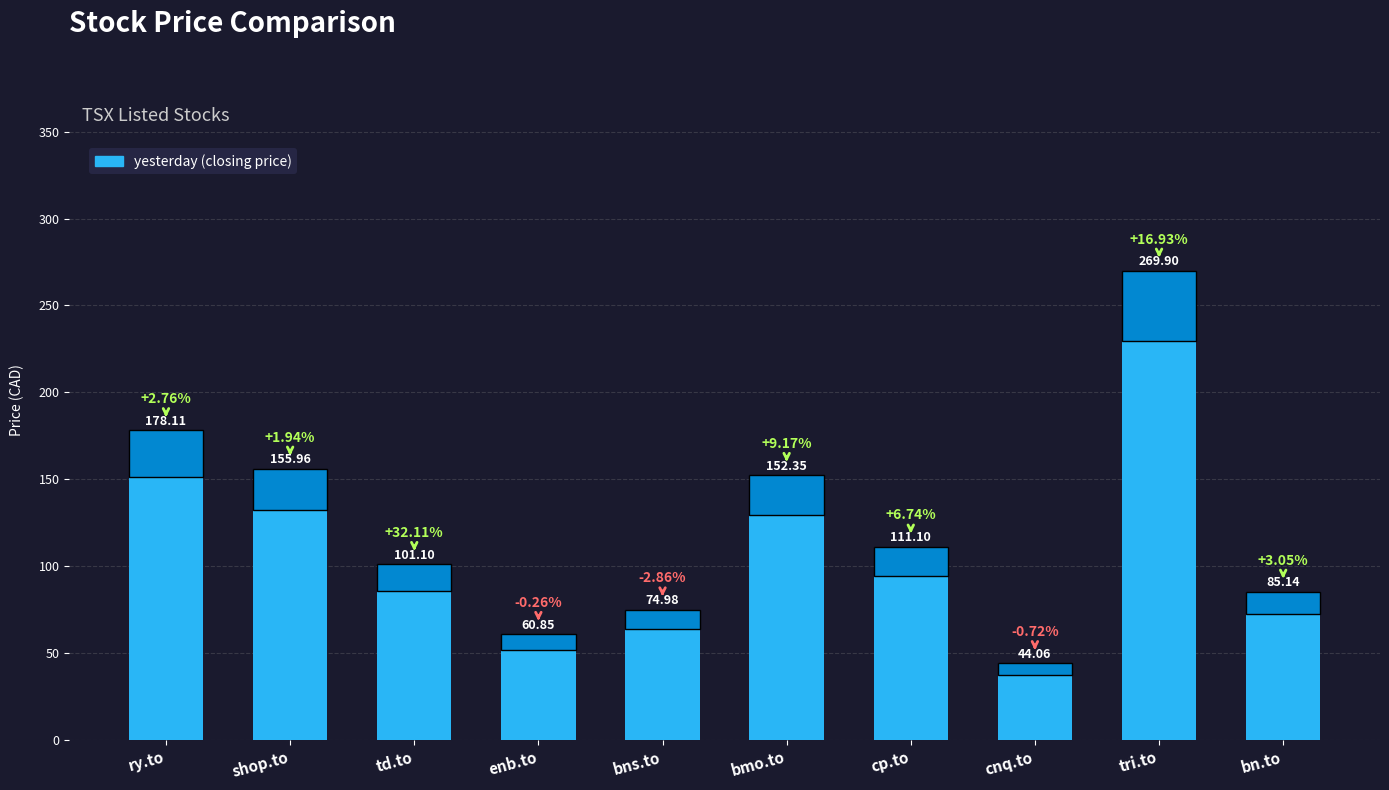

Rank the categories by value from highest to lowest.

tri.to, ry.to, shop.to, bmo.to, cp.to, td.to, bn.to, bns.to, enb.to, cnq.to